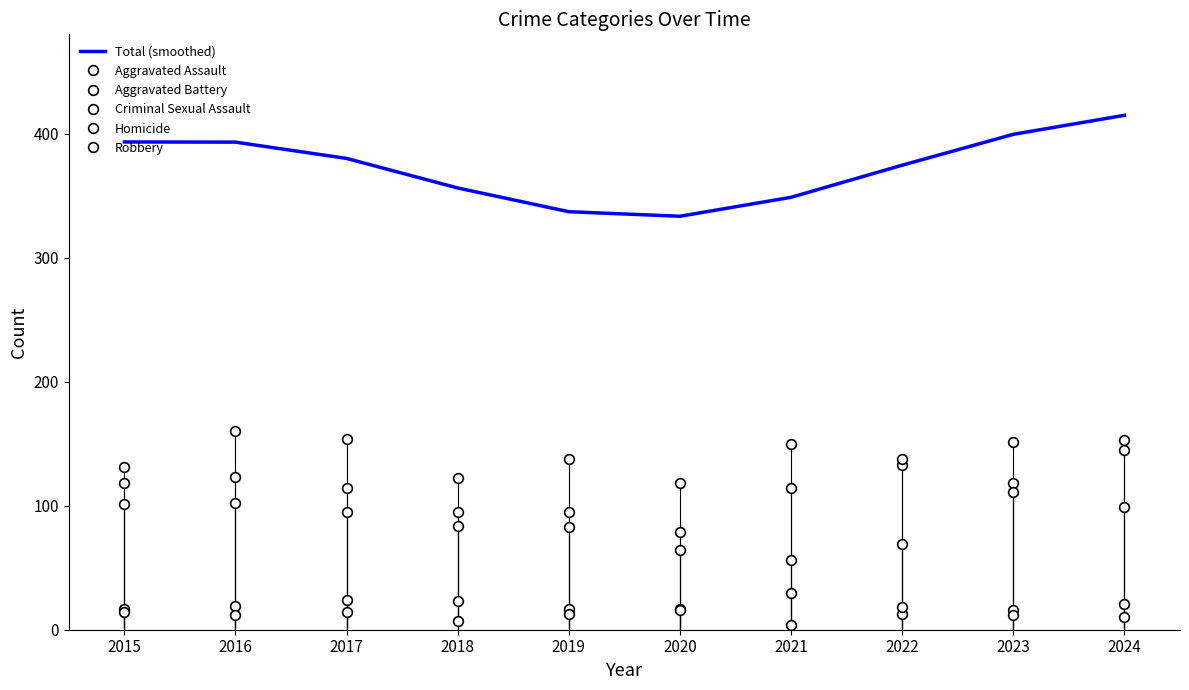

What is the difference between the second highest and minimum values in the Criminal Sexual Assault series?

11.0